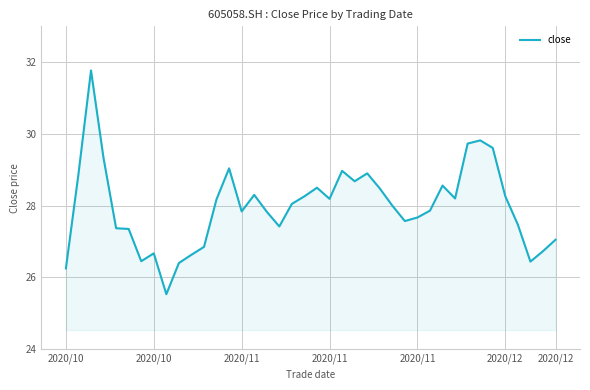

What is the minimum value shown in the chart?

25.5